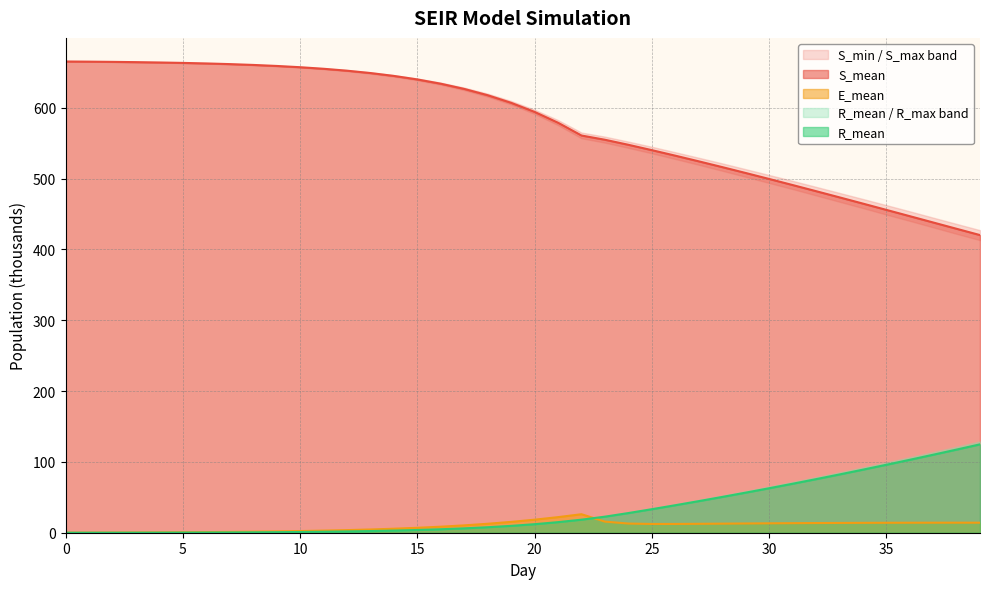

The value of E_mean at 36 is 19.4. True or false?

False